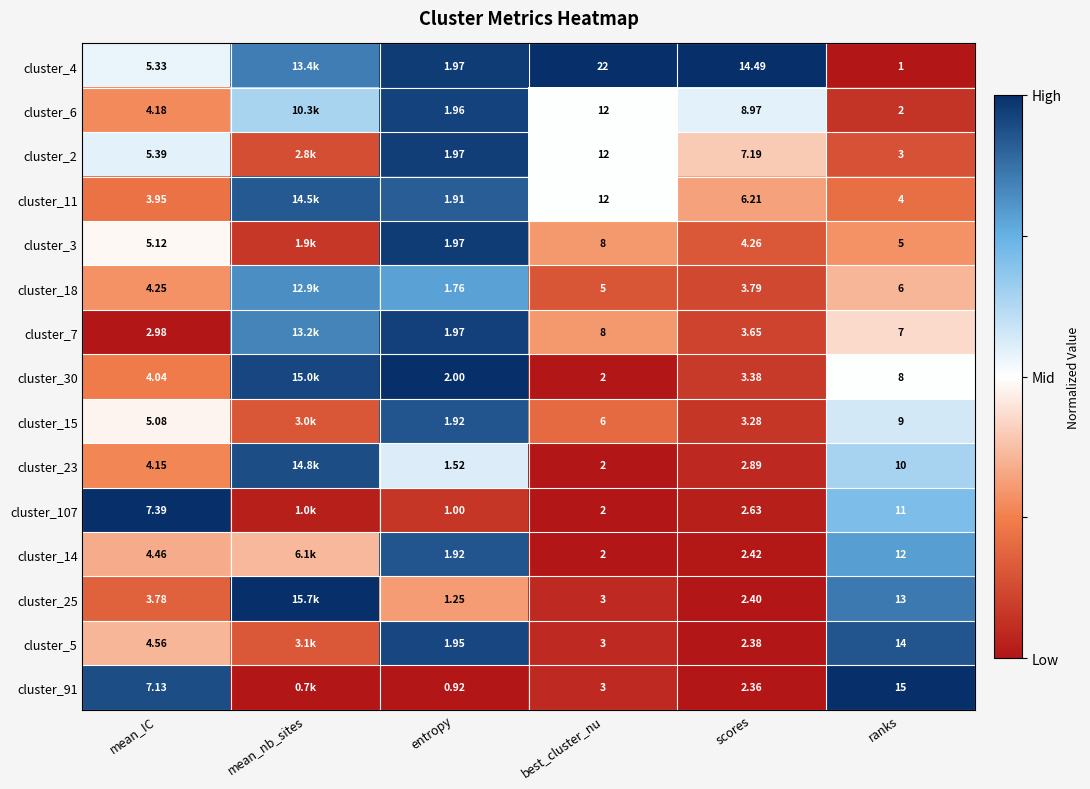

Is the value of cluster_11 at best_cluster_nu greater than the value of cluster_30 at best_cluster_nu?

Yes